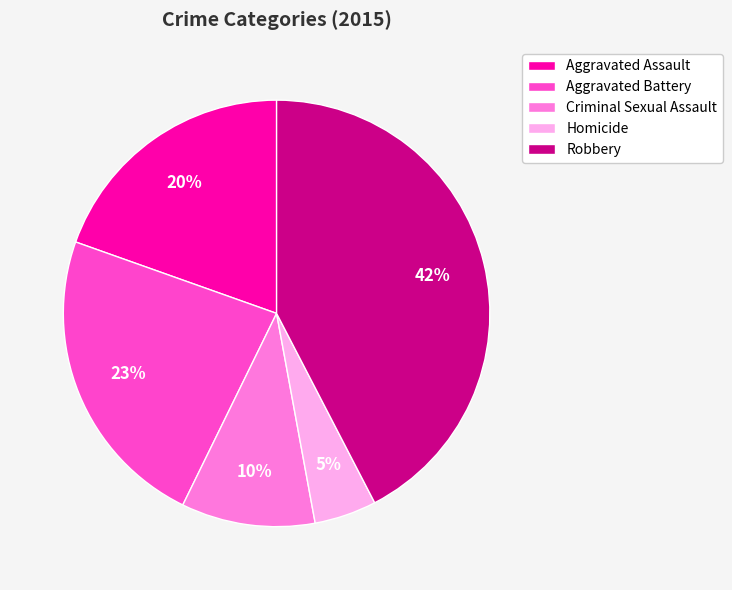

To the nearest percent, what portion does Aggravated Assault represent?

20%